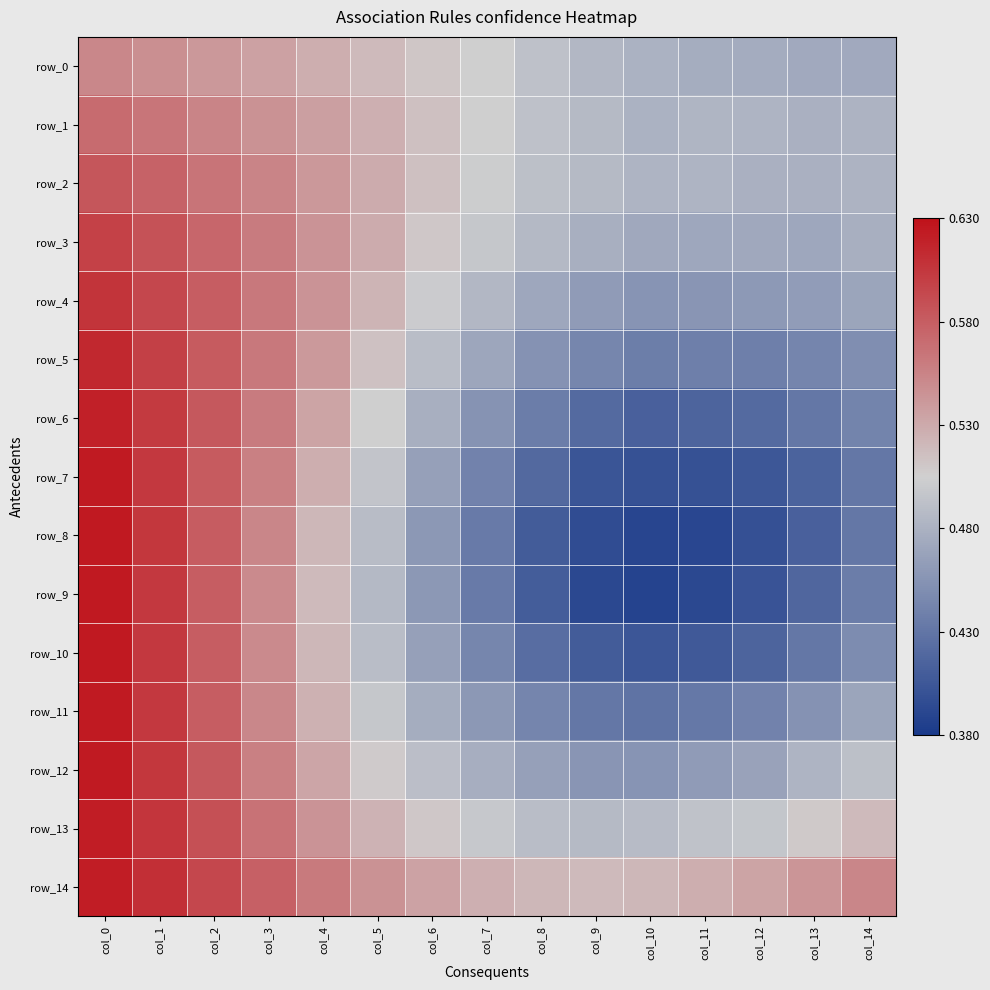

Where is row_9 nearest to the value 0?

col_10